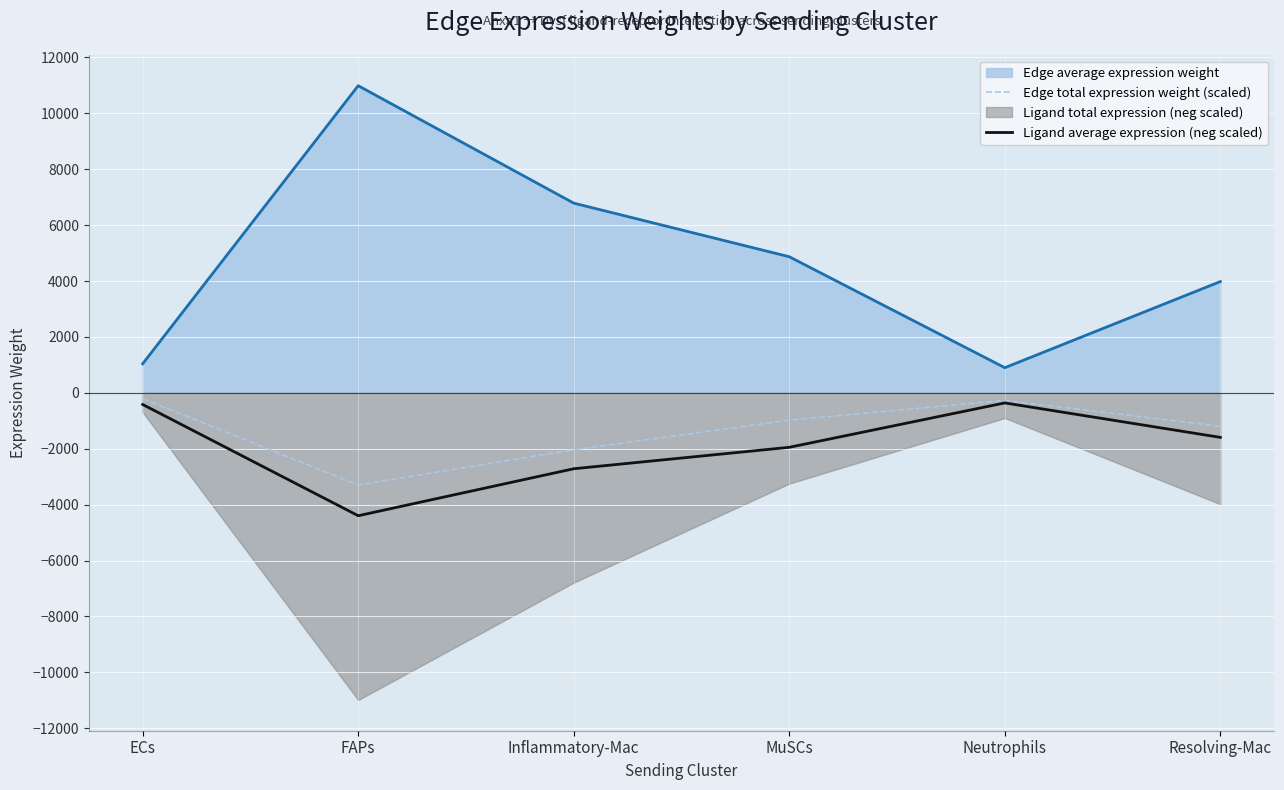

At which label is Ligand average expression (neg scaled) closest to -2377?

Inflammatory-Mac